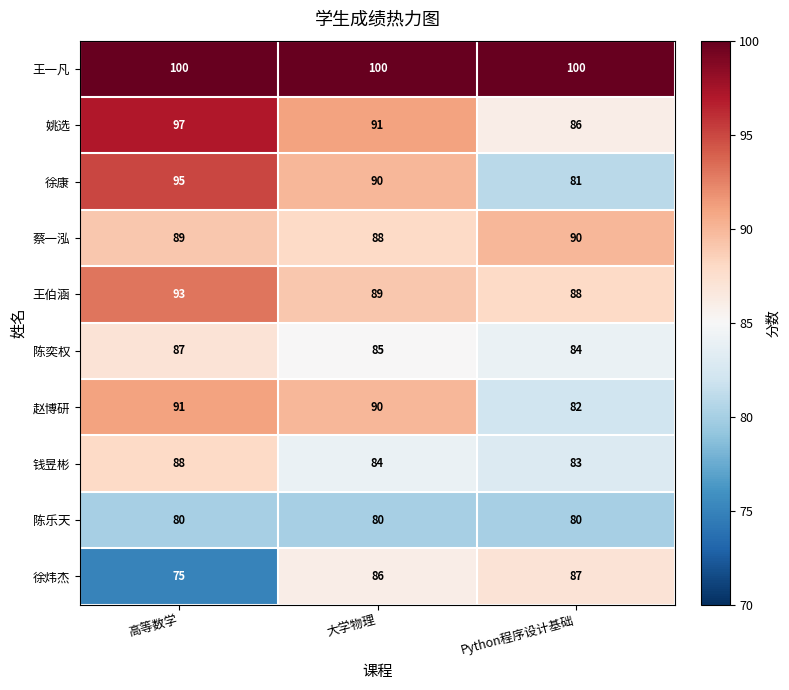

Reading left to right, transcribe all the data shown in this chart.

王一凡: 100	100	100
姚选: 97	91	86
徐康: 95	90	81
蔡一泓: 89	88	90
王伯涵: 93	89	88
陈奕权: 87	85	84
赵博研: 91	90	82
钱昱彬: 88	84	83
陈乐天: 80	80	80
徐炜杰: 75	86	87